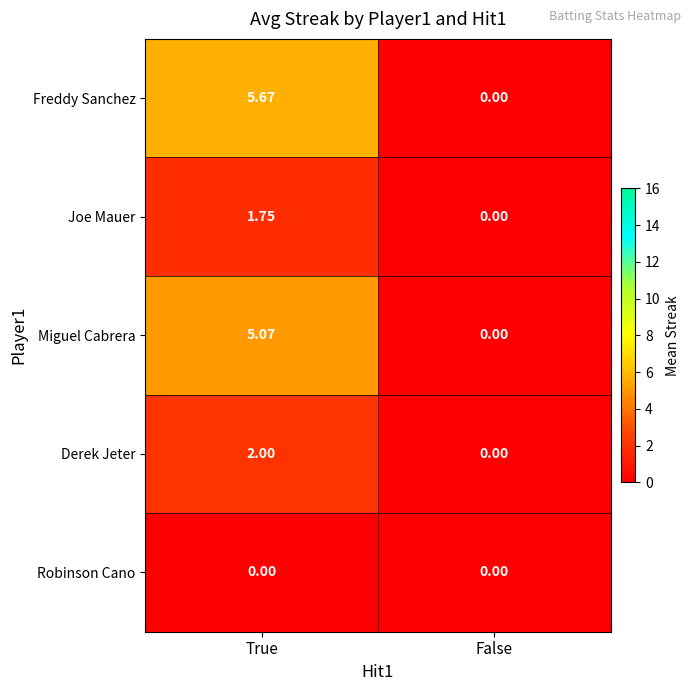

Is the value of Miguel Cabrera at True greater than the value of Freddy Sanchez at False?

Yes